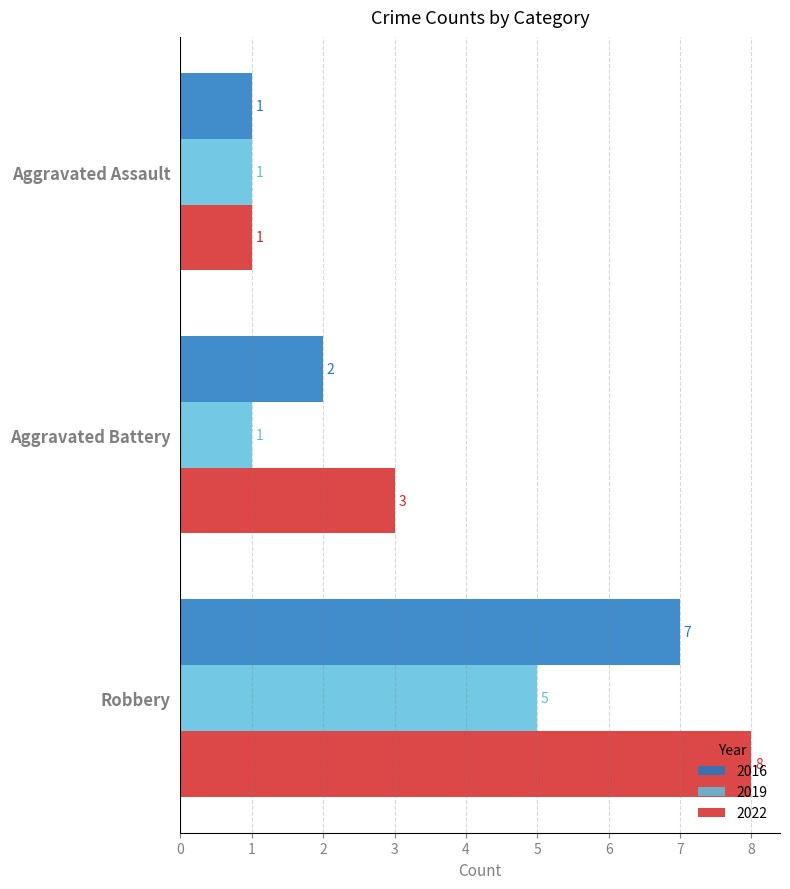

At which label is 2022 closest to 4?

Aggravated Battery